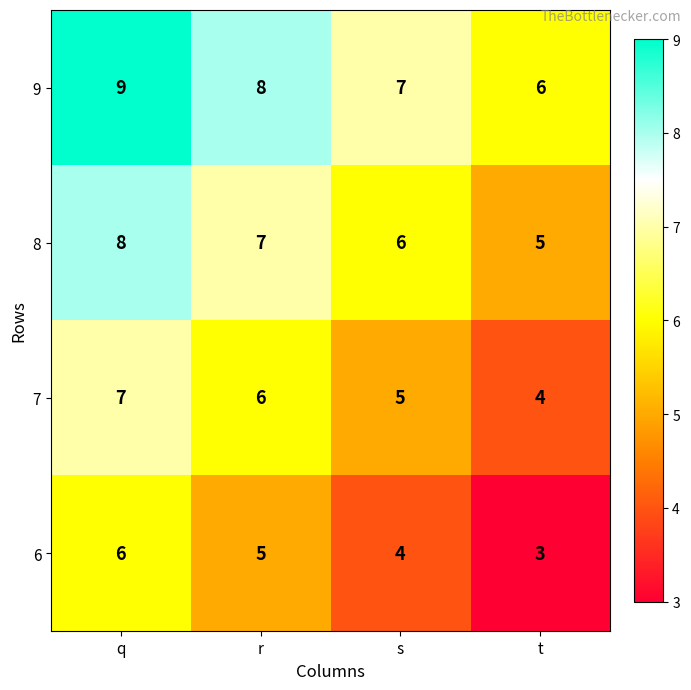

Reading left to right, what are all the values shown in this chart?

9: 9	8	7	6
8: 8	7	6	5
7: 7	6	5	4
6: 6	5	4	3